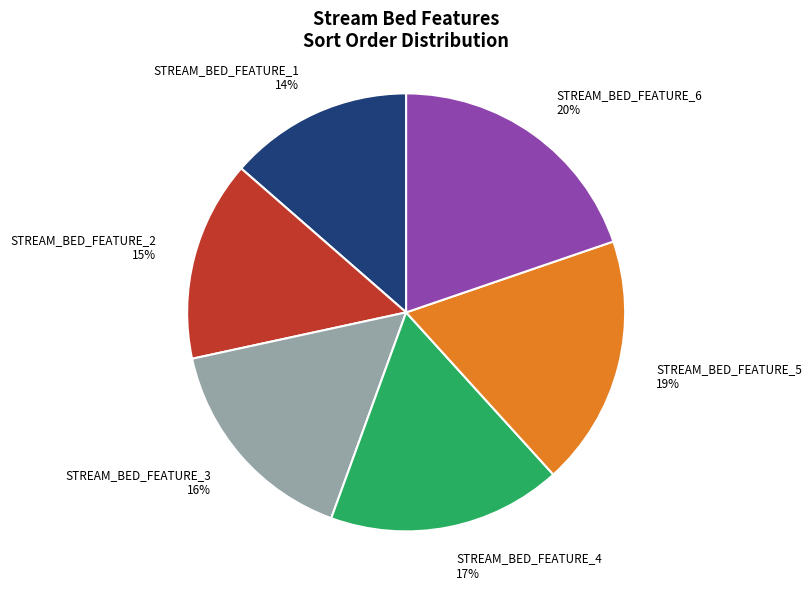

How many segments does this pie chart have?

6